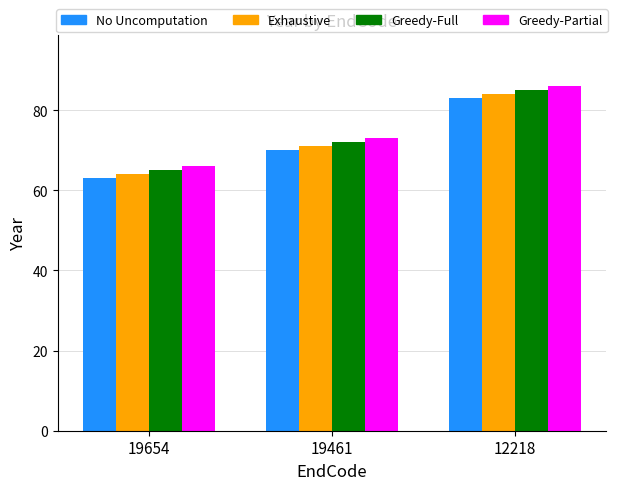

What is the sum of the Greedy-Partial values at 19654 and 19461?

139